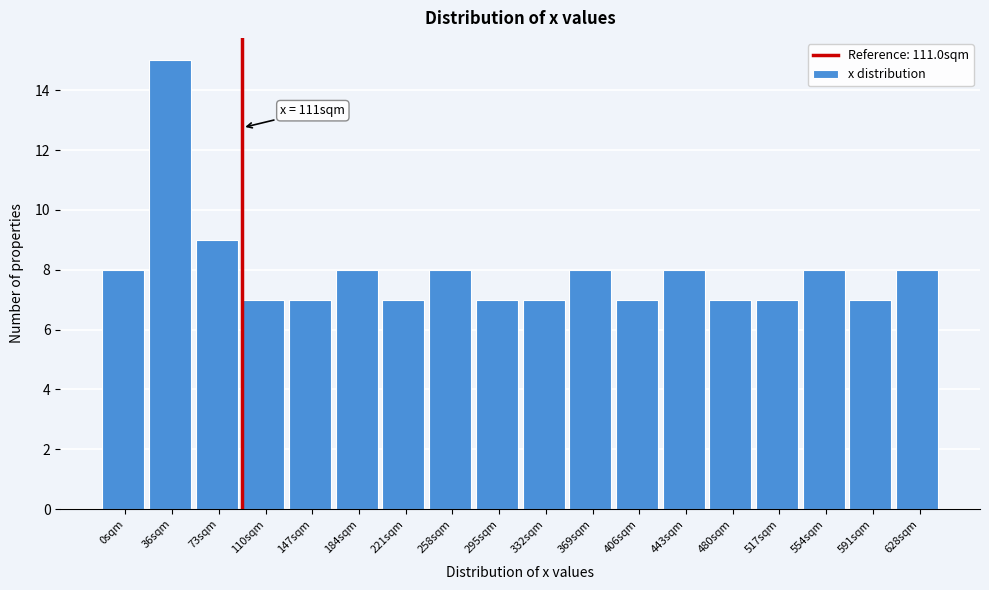

Reading left to right, what are all the values shown in this chart?

8	15	9	7	7	8	7	8	7	7	8	7	8	7	7	8	7	8